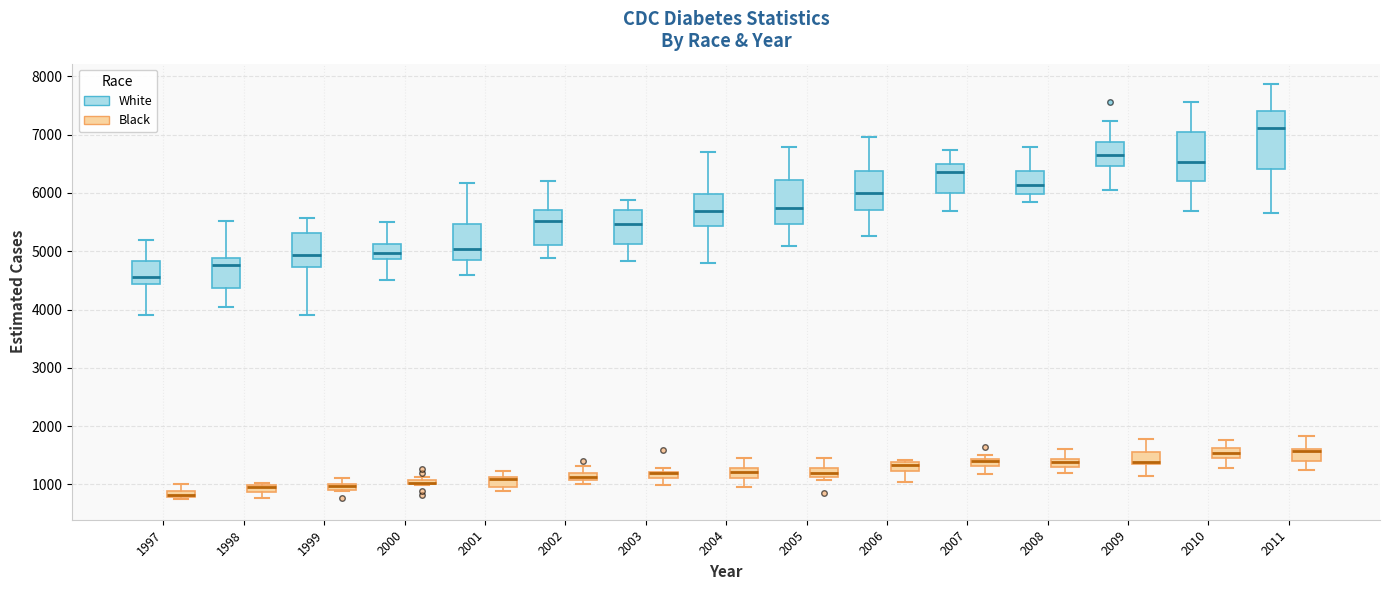

Where does the median line of the box for 2000 (White) sit on the y-axis? The values are not printed on the chart, so give them approximately, as read against the axis.

5000